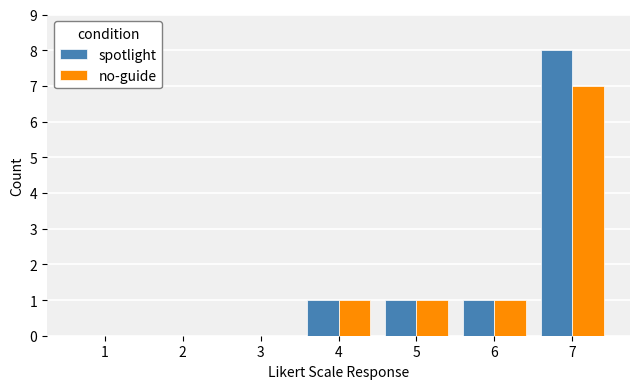

What are all the series names shown in the legend?

spotlight, no-guide